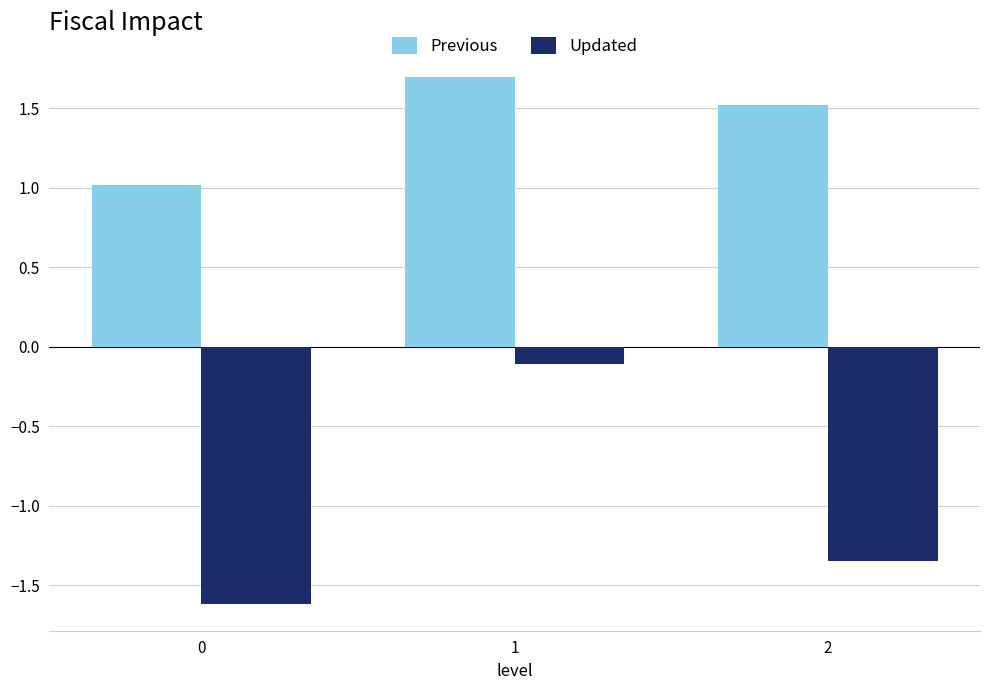

At how many categories does at least one series exceed 0?

3